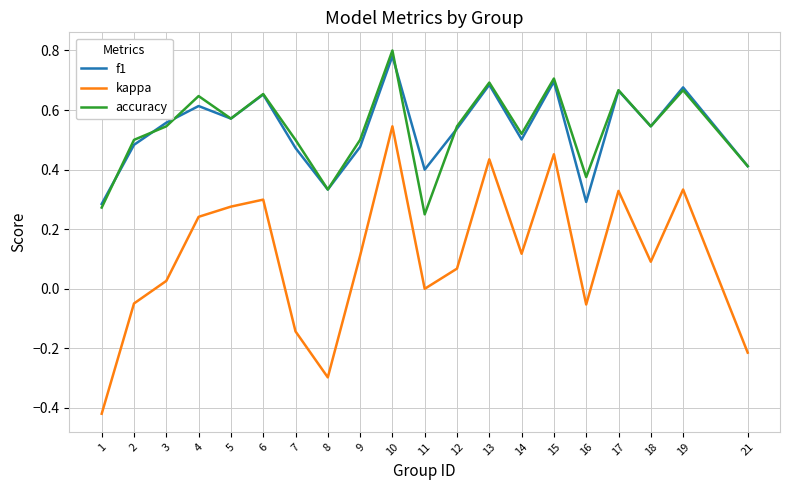

True or false: accuracy and kappa cross at least once.

False